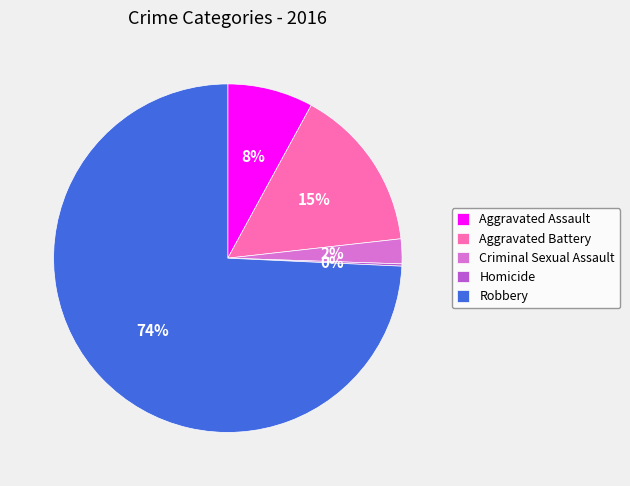

Which category accounts for the majority?

Robbery